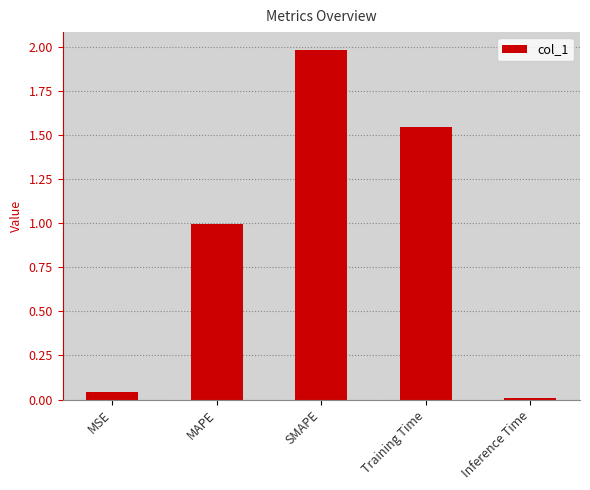

What is the label of the 5th bar from the left?

Inference Time